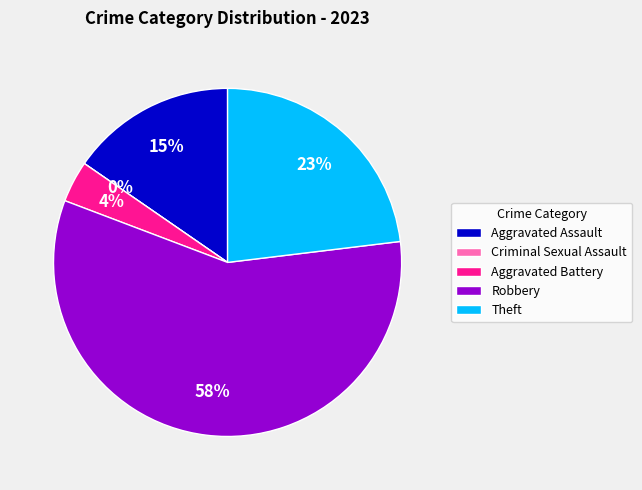

Which category accounts for the majority?

Robbery